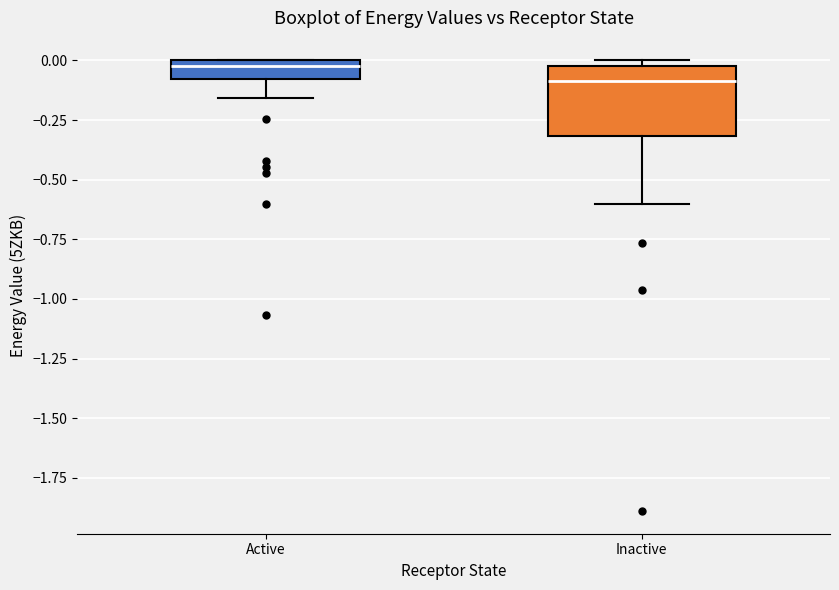

Reading left to right, transcribe this box plot: for each box, give where its median line is, the range the box spans, and where its two whiskers end, as read against the y-axis. The values are not printed on the chart, so give them approximately, as read against the axis.

Active: median 0.00 (just below the box's upper edge), box -0.10 to 0.00, whiskers -0.15 to 0.00
Inactive: median -0.10, box -0.30 to 0.00, whiskers -0.60 to 0.00 (just above the box's upper edge)